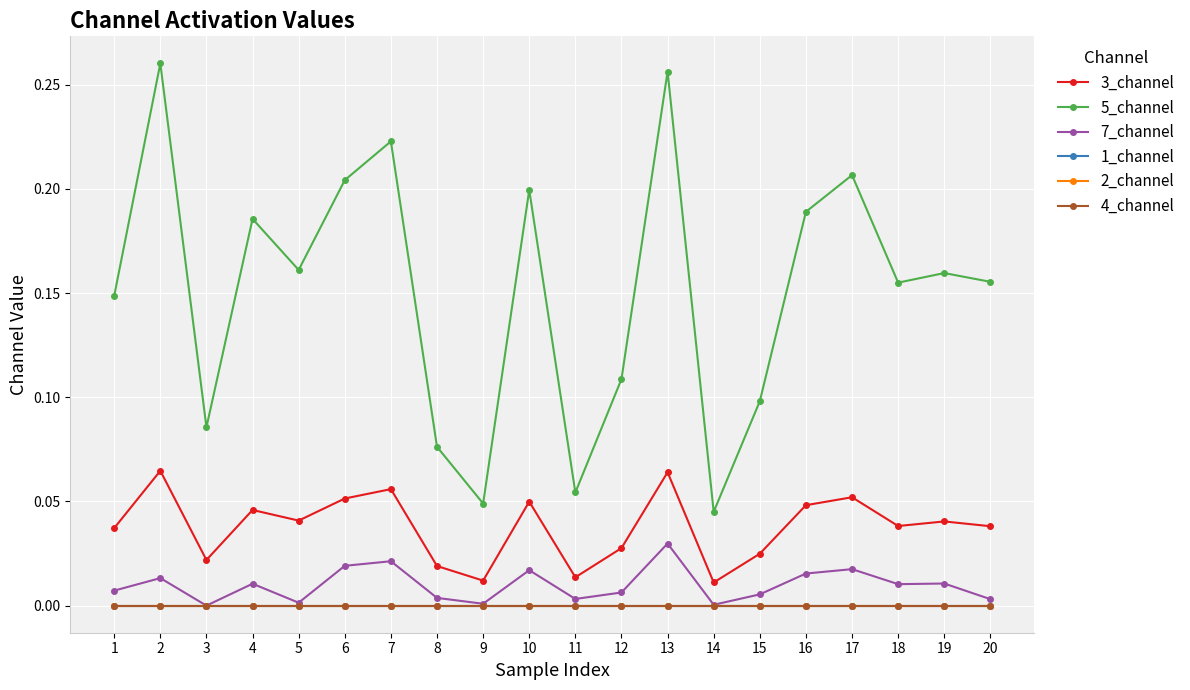

Is this an area chart (filled region under the line)?

No